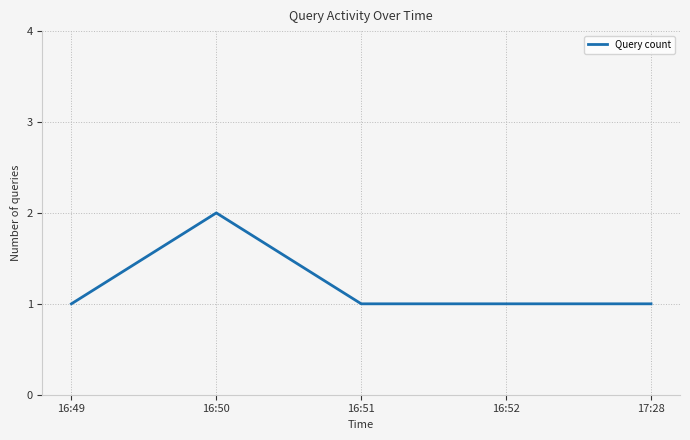

How many distinct data groups are displayed?

1